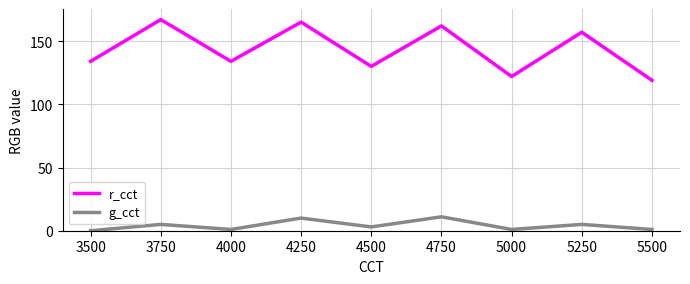

What is the lowest value of the r_cct series?

119